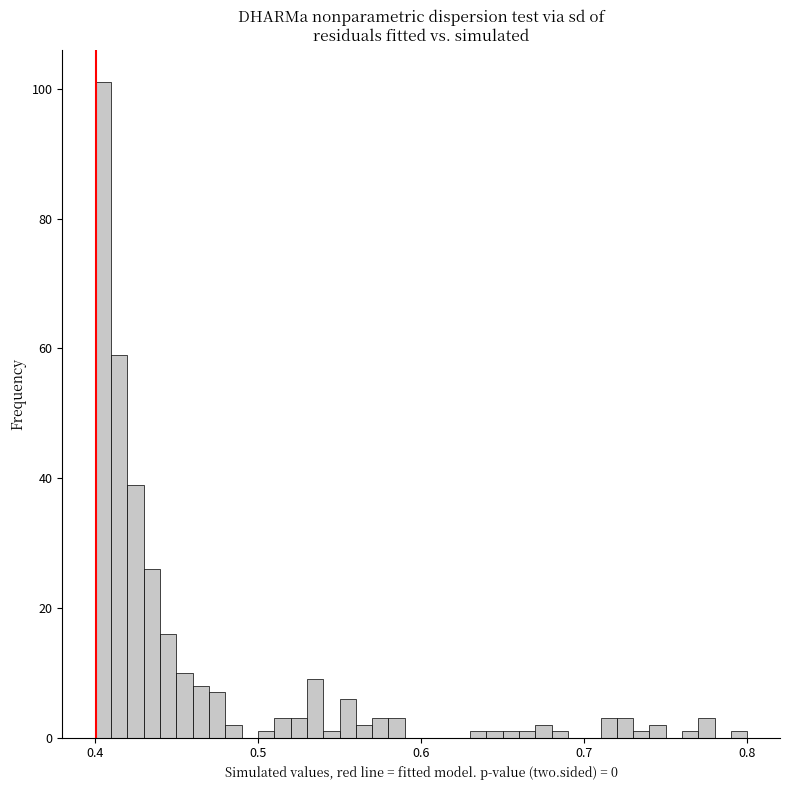

Read against the x-axis, roughly where is the centre of the tallest bar?

0.41